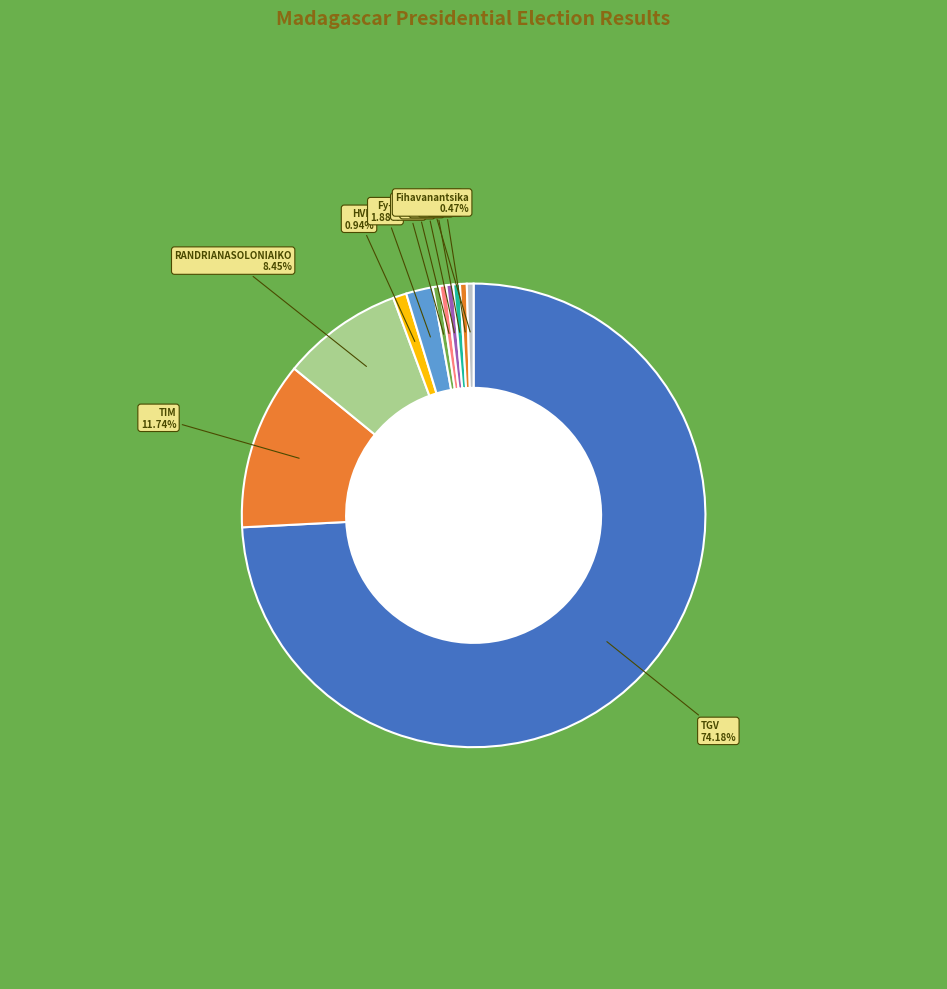

How many segments does this pie chart have?

11